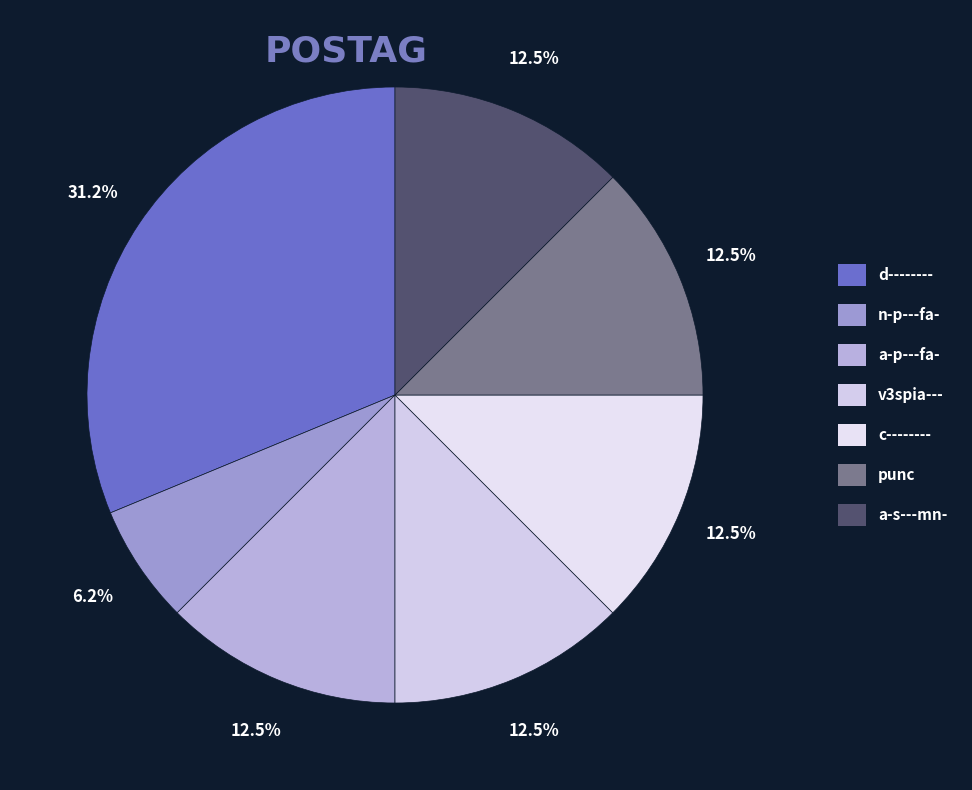

How many segments does this pie chart have?

7